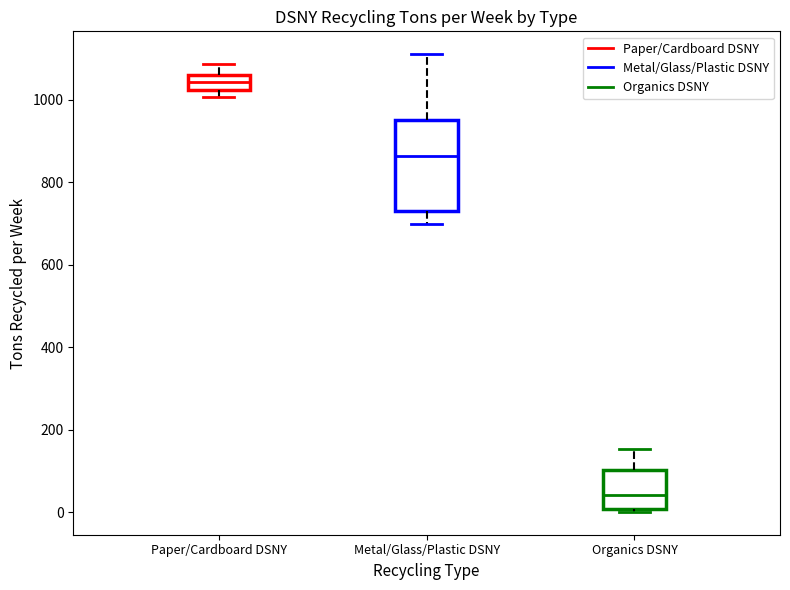

Which box is the tallest, from its lower edge to its upper edge?

Metal/Glass/Plastic DSNY